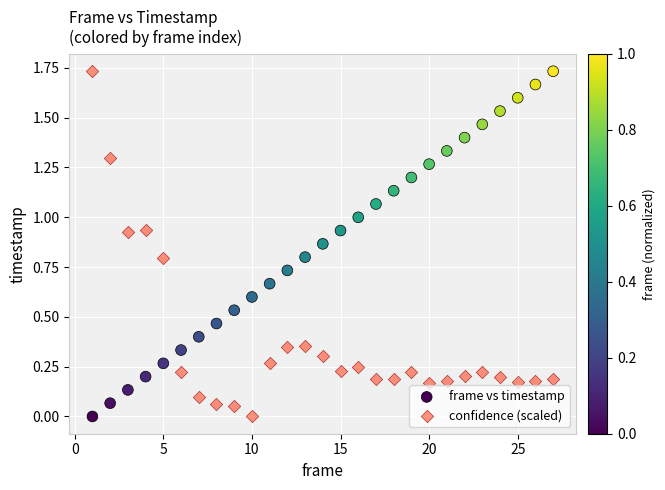

Across all data points, what is the range of X values (max minus min)?

26.0